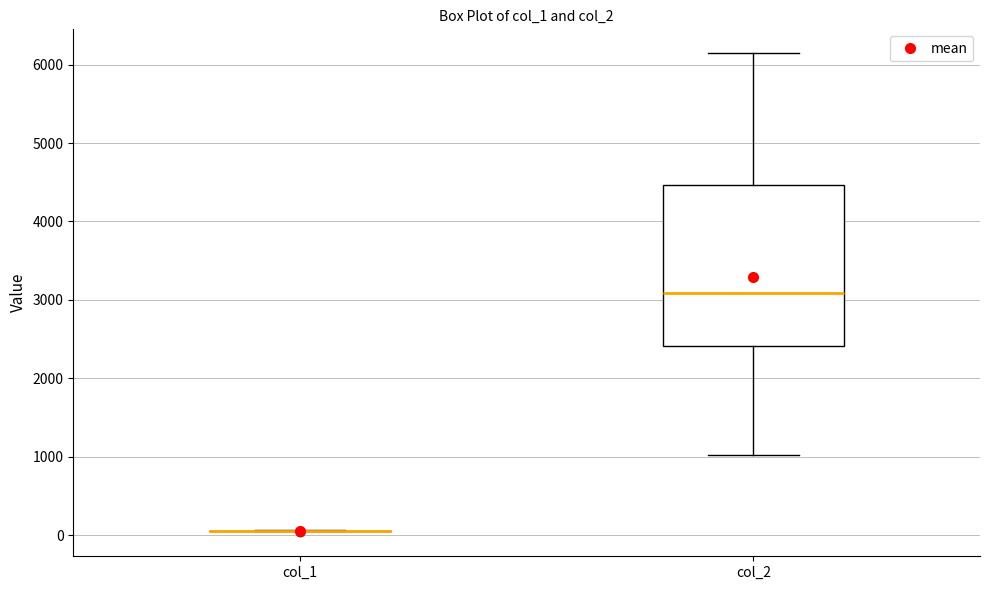

Comparing the boxes themselves (not the whiskers), which one is the tallest?

col_2